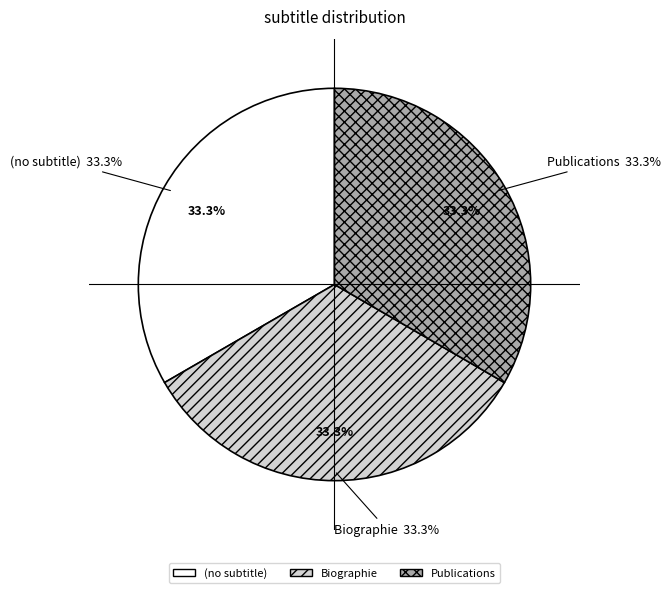

How many slices are in this pie chart?

3